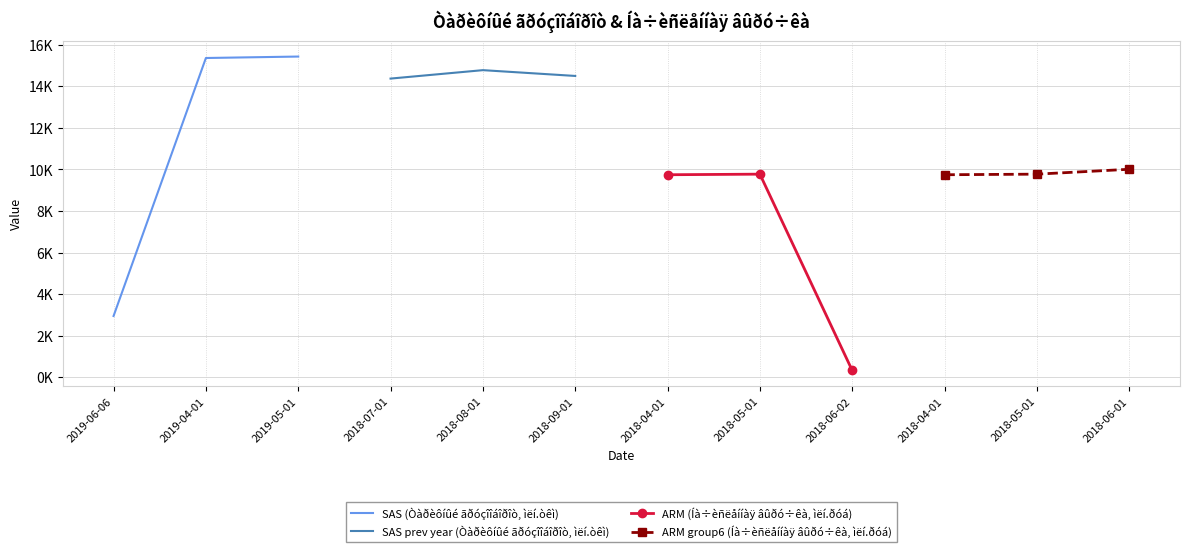

True or false: SAS (Òàðèôíûé ãðóçîîáîðîò, ìëí.òêì) has a value of 9005.7 at 2019-05-01.

False